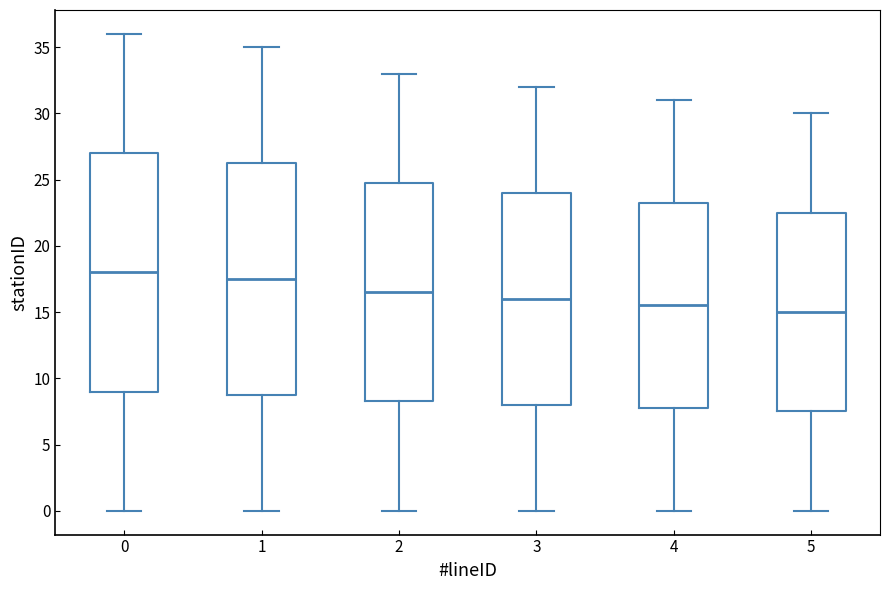

Reading left to right, read every box against the y-axis: the position of its median line, the range the box covers, and the ends of its whiskers. The values are not printed on the chart, so give them approximately, as read against the axis.

0: median 18.0, box 9.0 to 27.0, whiskers 0.0 to 36.0
1: median 17.5, box 9.0 to 26.5, whiskers 0.0 to 35.0
2: median 16.5, box 8.5 to 25.0, whiskers 0.0 to 33.0
3: median 16.0, box 8.0 to 24.0, whiskers 0.0 to 32.0
4: median 15.5, box 8.0 to 23.5, whiskers 0.0 to 31.0
5: median 15.0, box 7.5 to 22.5, whiskers 0.0 to 30.0